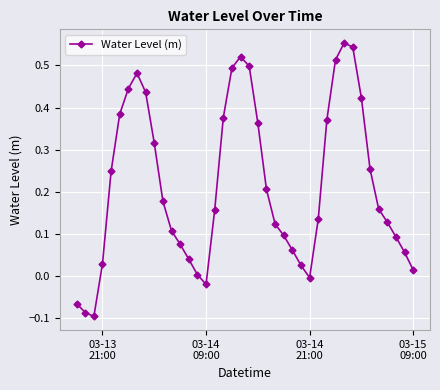

True or false: the data has more than 0 interior local peaks.

True